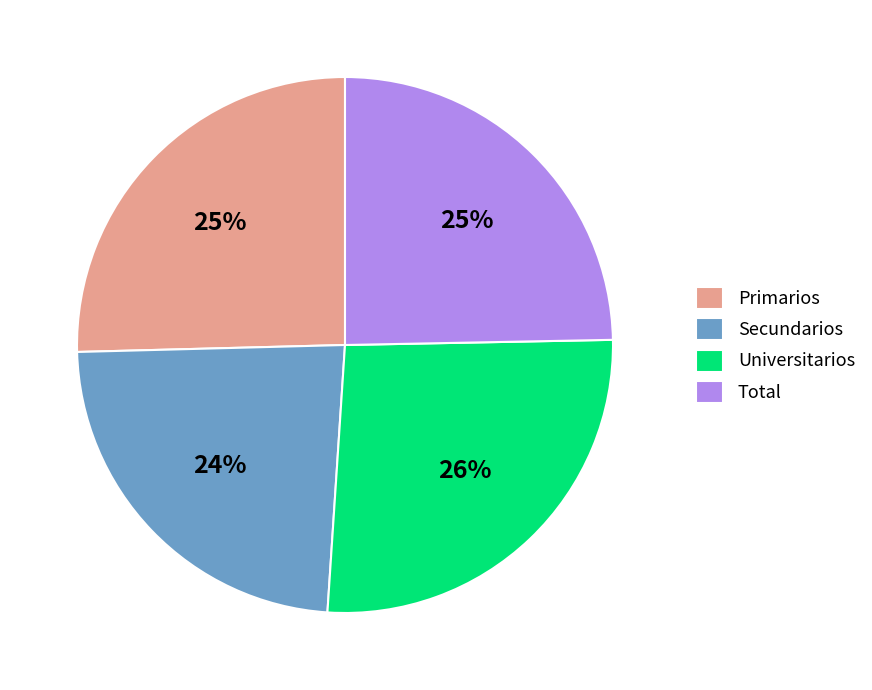

Is the sum of Secundarios and Total greater than half?

No